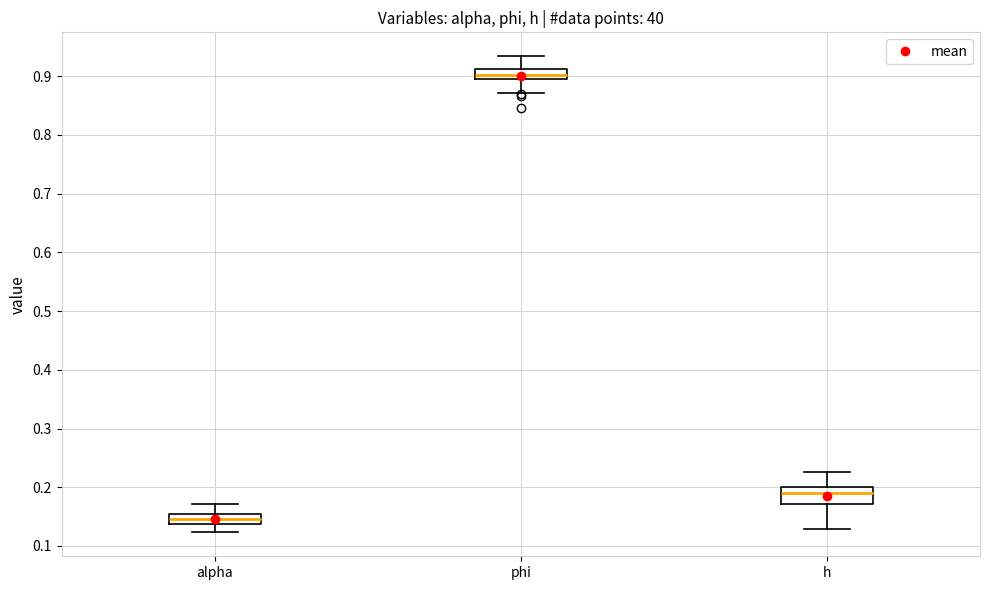

Reading left to right, read every box against the y-axis: the position of its median line, the range the box covers, and the ends of its whiskers. The values are not printed on the chart, so give them approximately, as read against the axis.

alpha: median 0.15 (inside the box), box 0.14 to 0.15, whiskers 0.12 to 0.17
phi: median 0.90 (inside the box), box 0.90 to 0.91, whiskers 0.87 to 0.93
h: median 0.19, box 0.17 to 0.20, whiskers 0.13 to 0.23